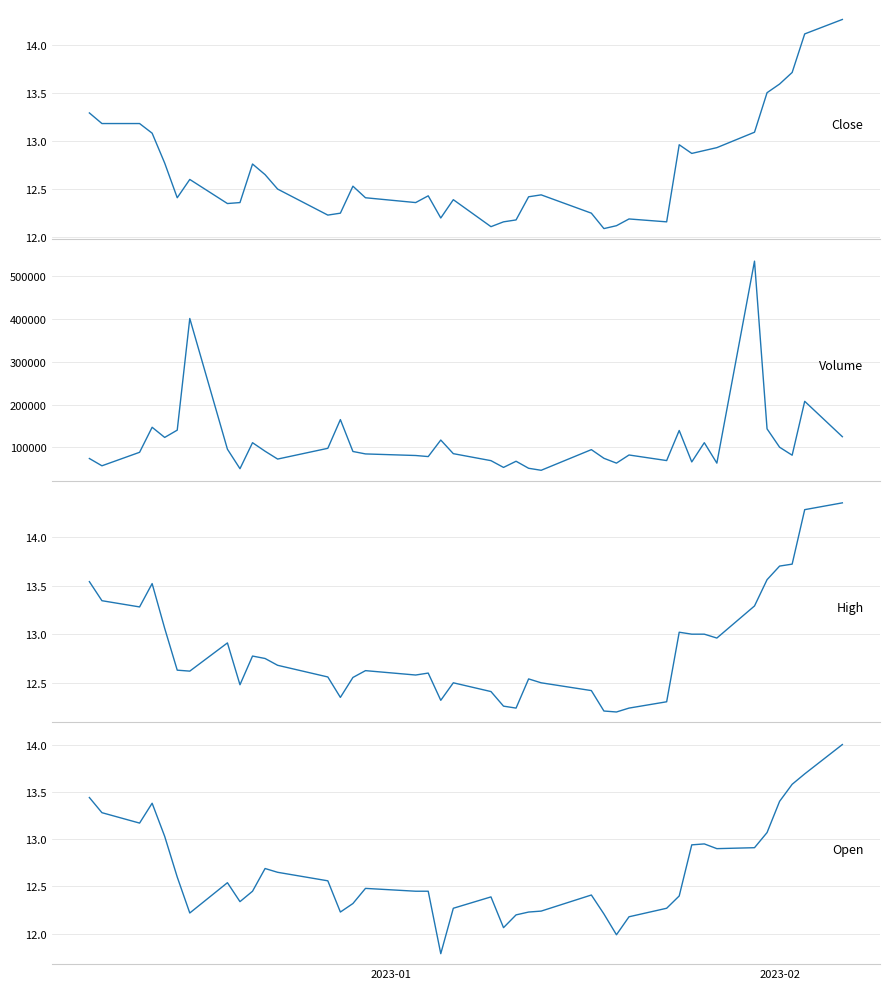

What is the difference between the maximum and second lowest values in the Open series?

2.0